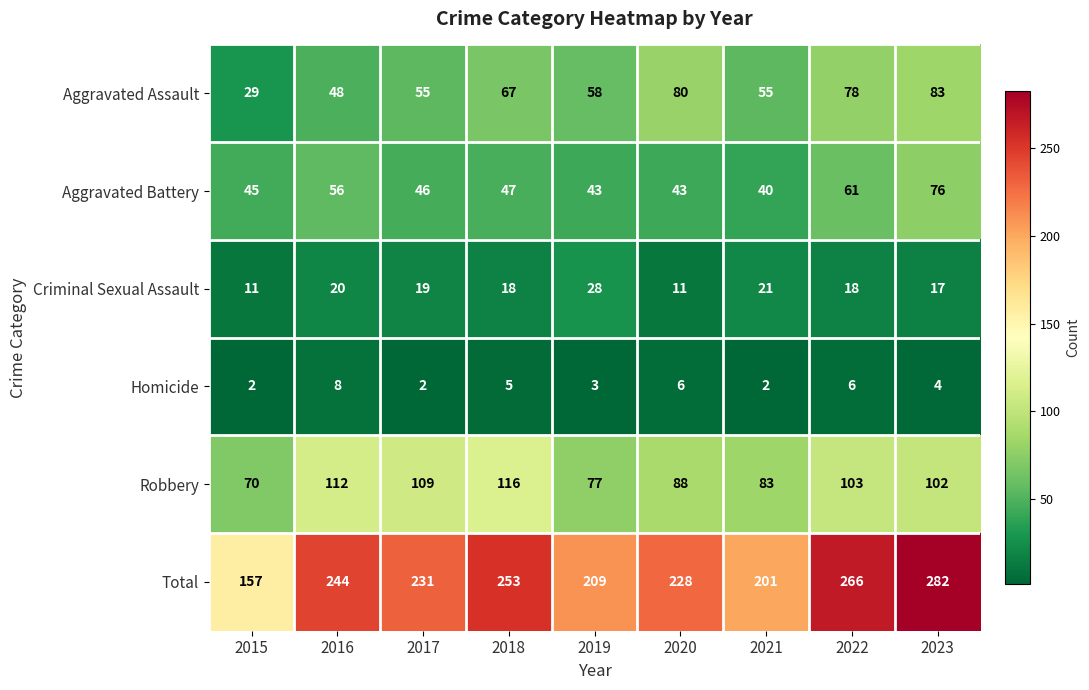

At which label is Homicide closest to 5?

2018